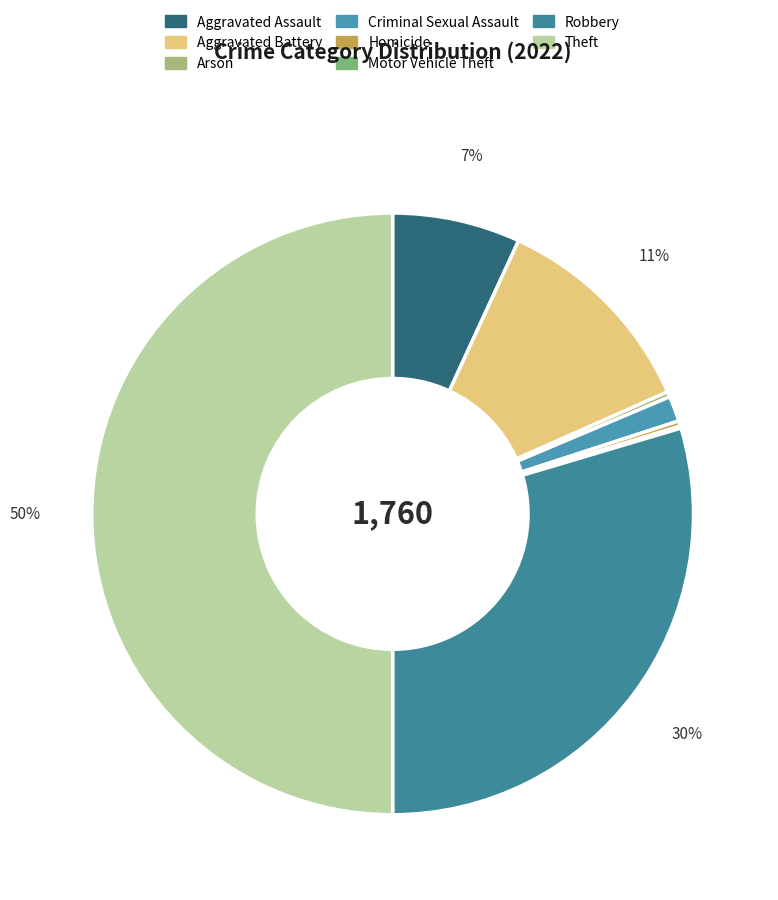

Is there any slice that represents more than half of the pie?

No